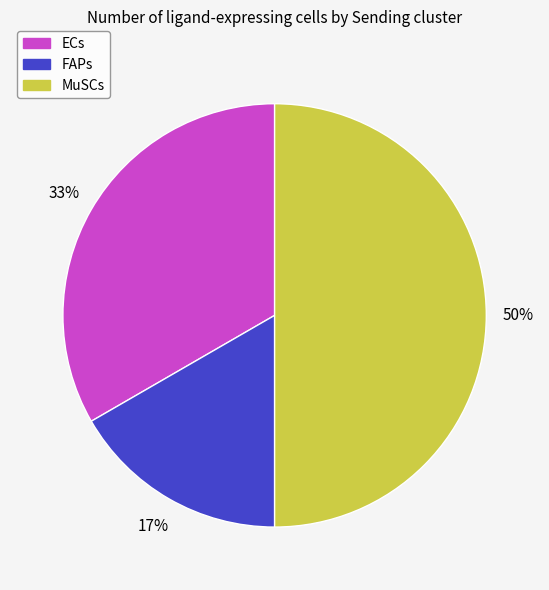

Between ECs and MuSCs, which is larger?

MuSCs